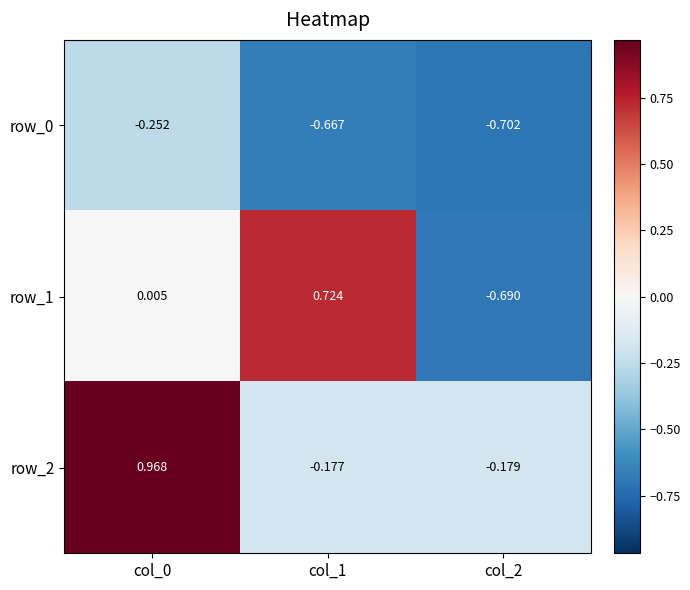

Which series changed the most between col_0 and col_2?

row_2